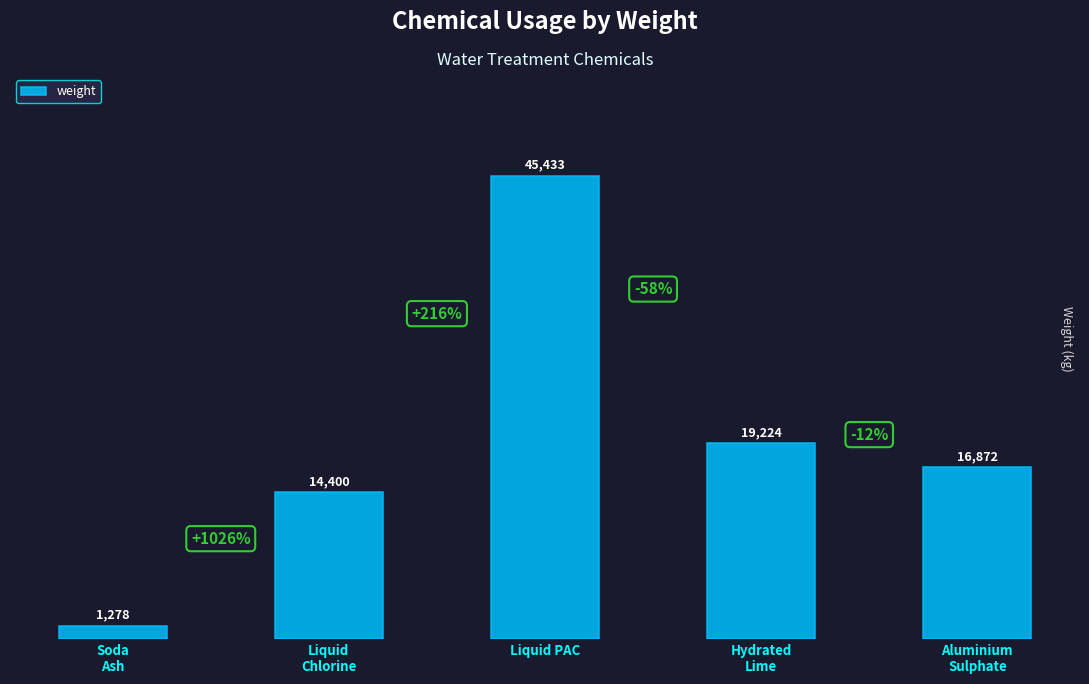

Which has a higher value, Hydrated
Lime or Liquid PAC?

Liquid PAC